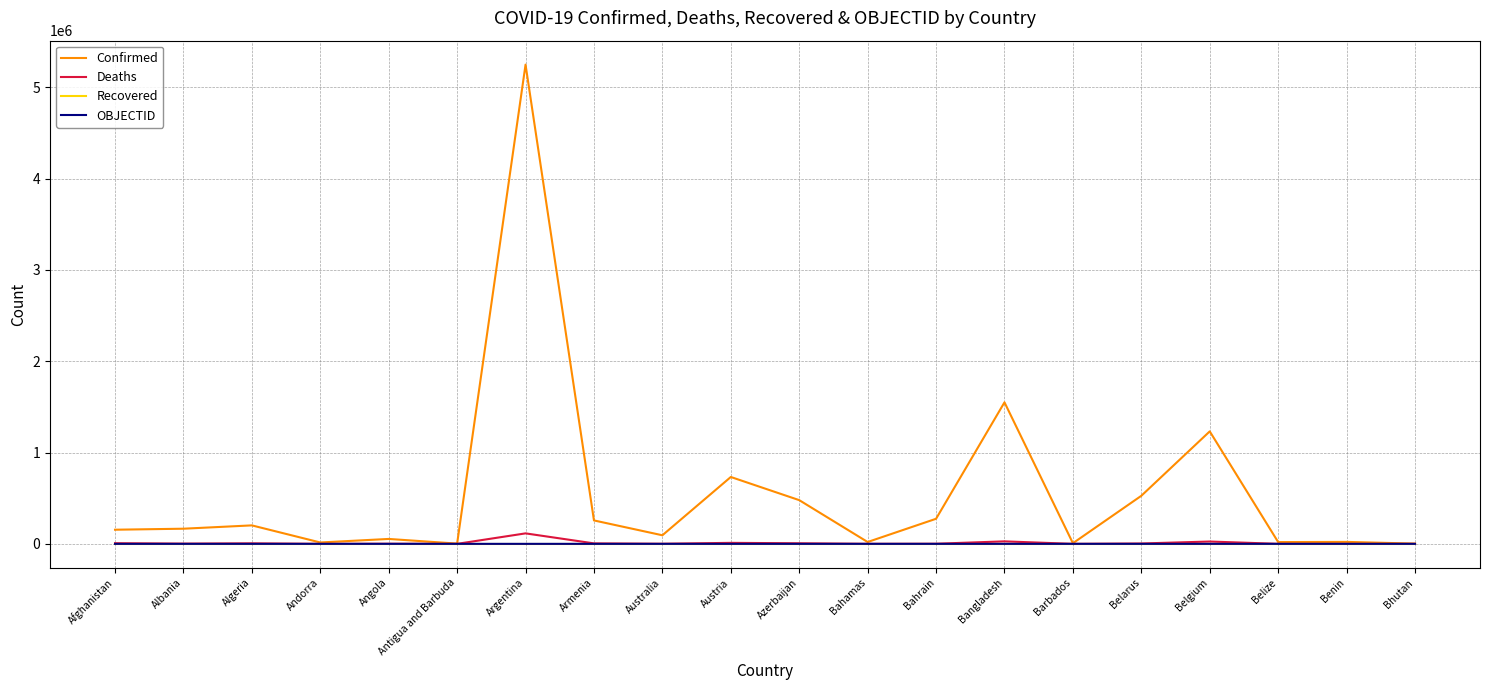

At which category is the sum across all series the highest?

Argentina